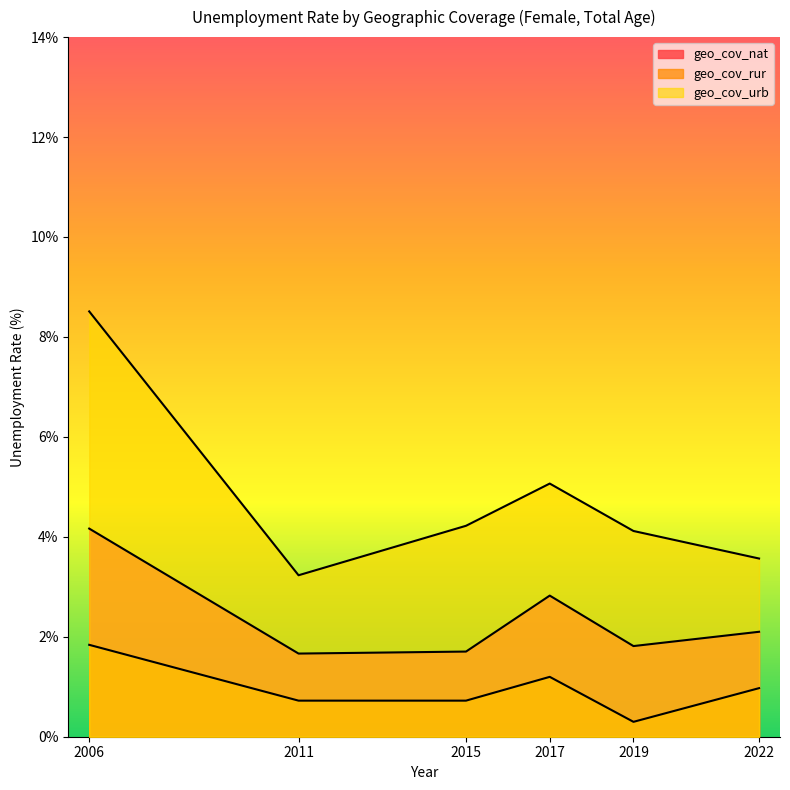

What are all the series names shown in the legend?

geo_cov_nat, geo_cov_rur, geo_cov_urb